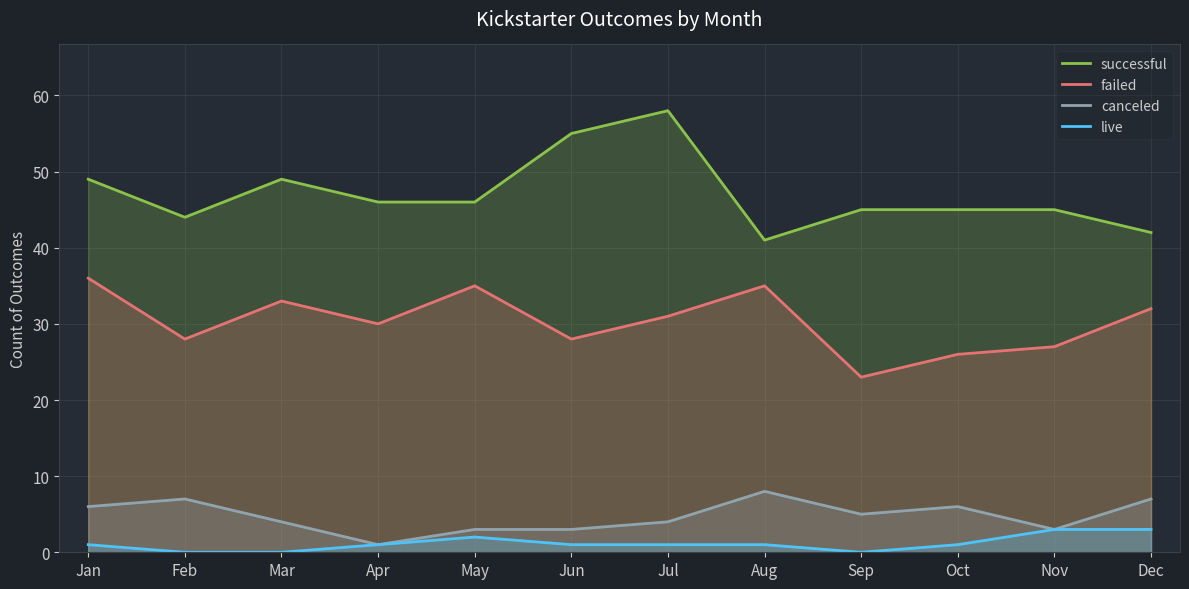

Which series has the largest total across all categories?

successful